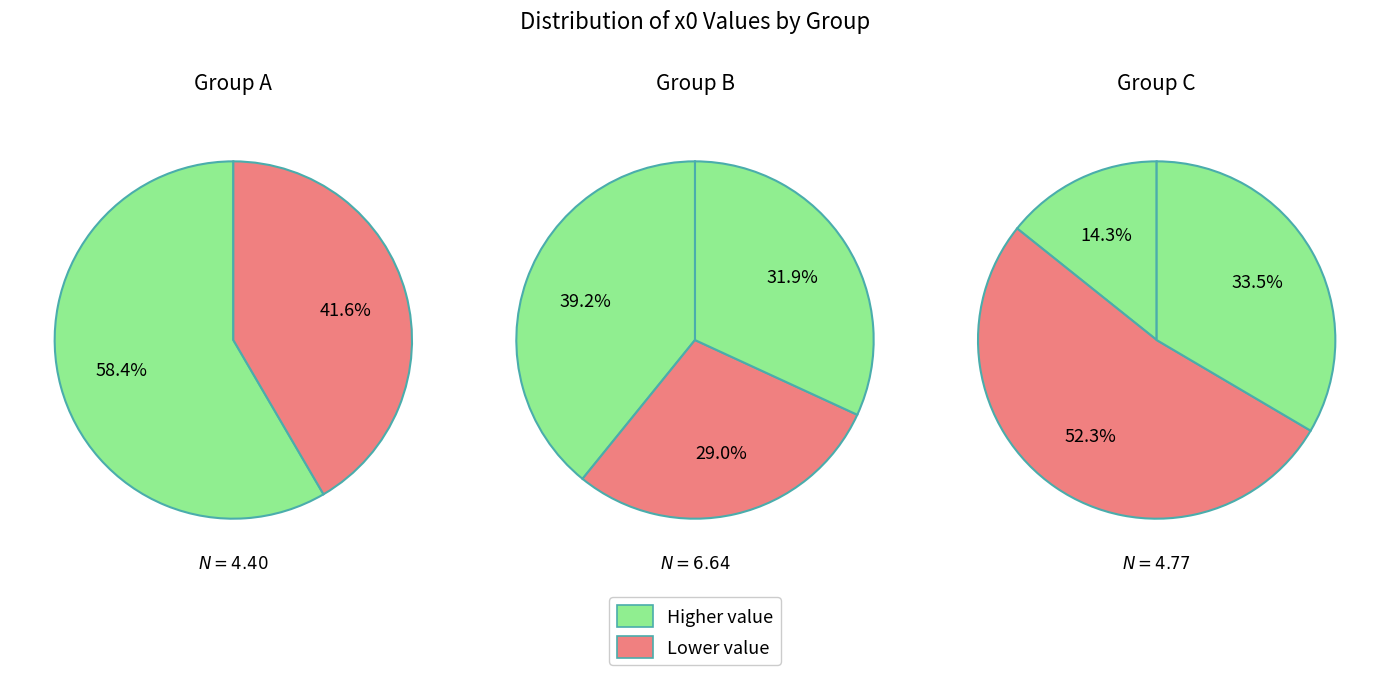

Is 1 the majority of the pie?

No